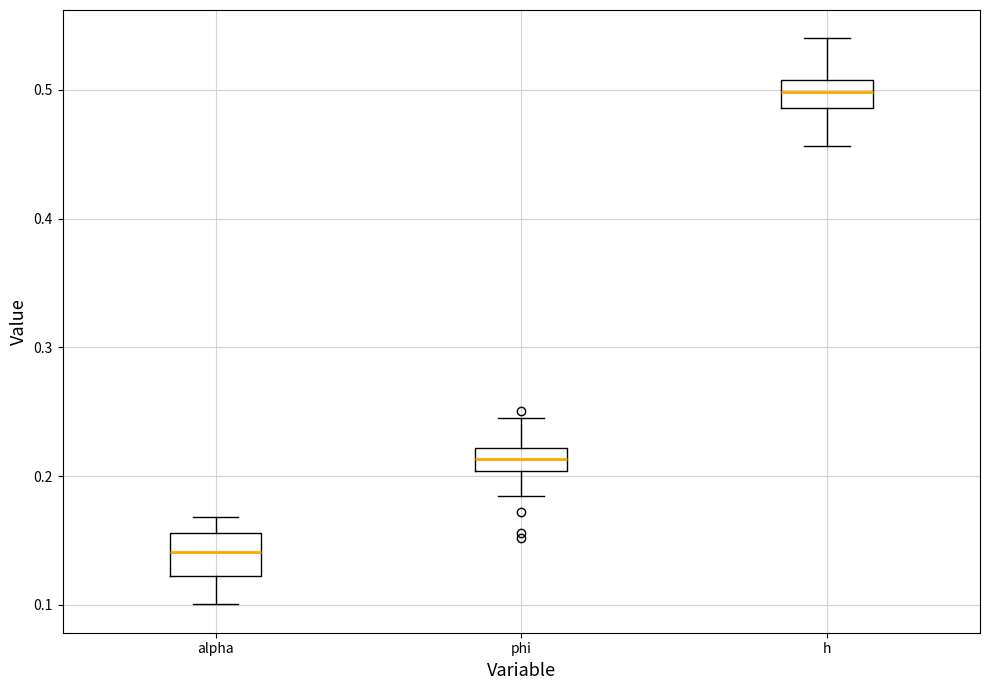

Which box has the lowest median line?

alpha